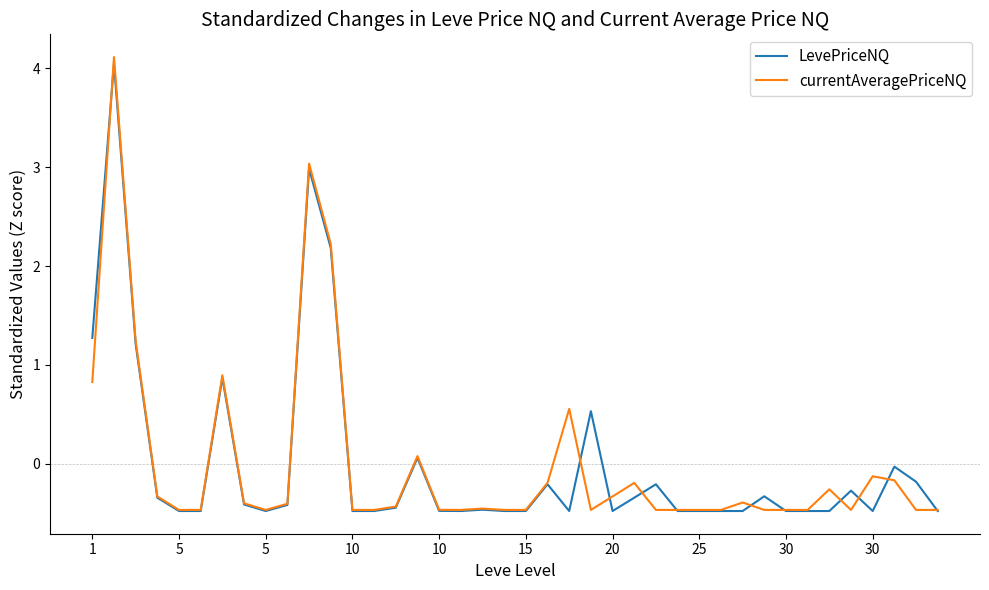

What is the minimum value shown in the chart?

-0.5